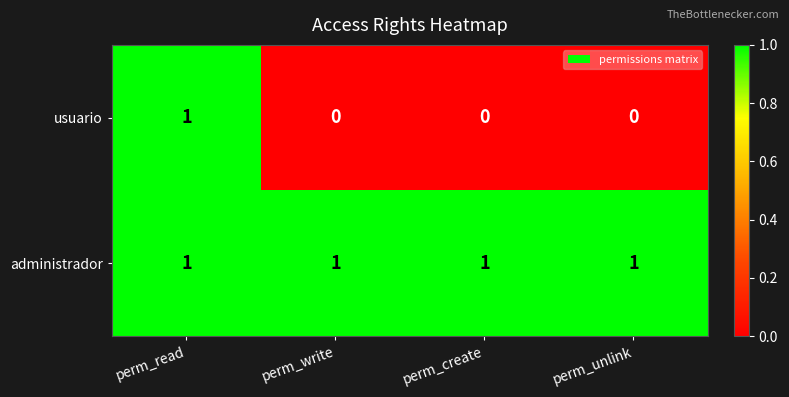

At which label does usuario reach its peak?

perm_read